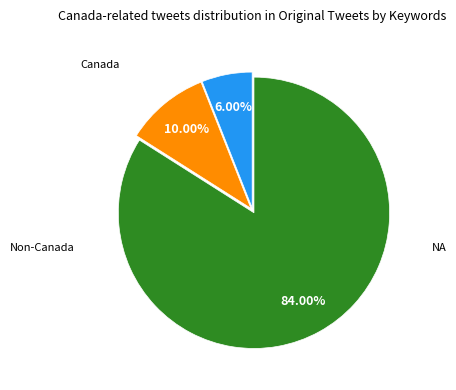

Does any single category account for the majority?

Yes